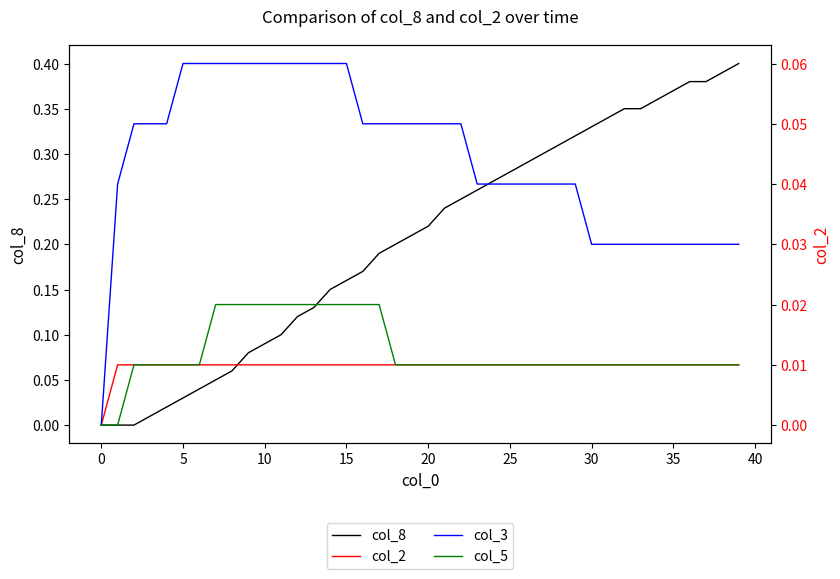

What is the value of the col_8 point at the 23rd from the left?

0.2